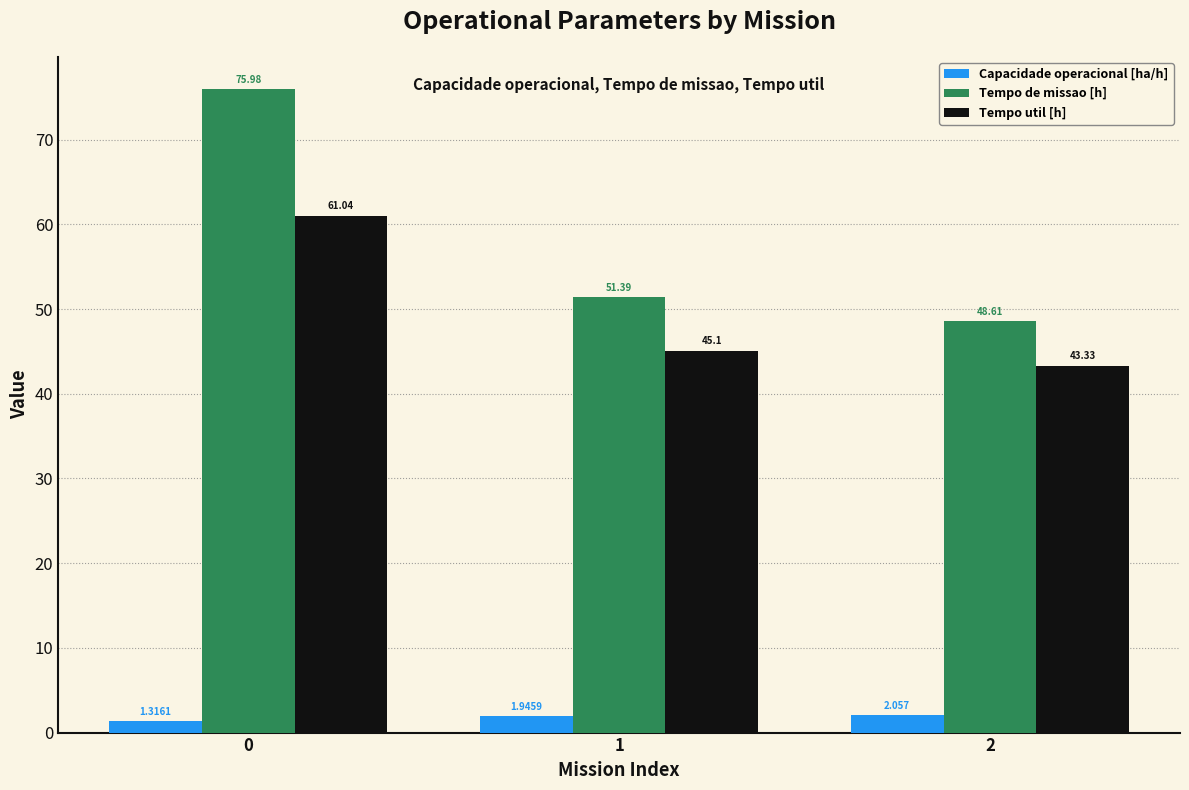

Which series has the widest spread of values?

Tempo de missao [h]